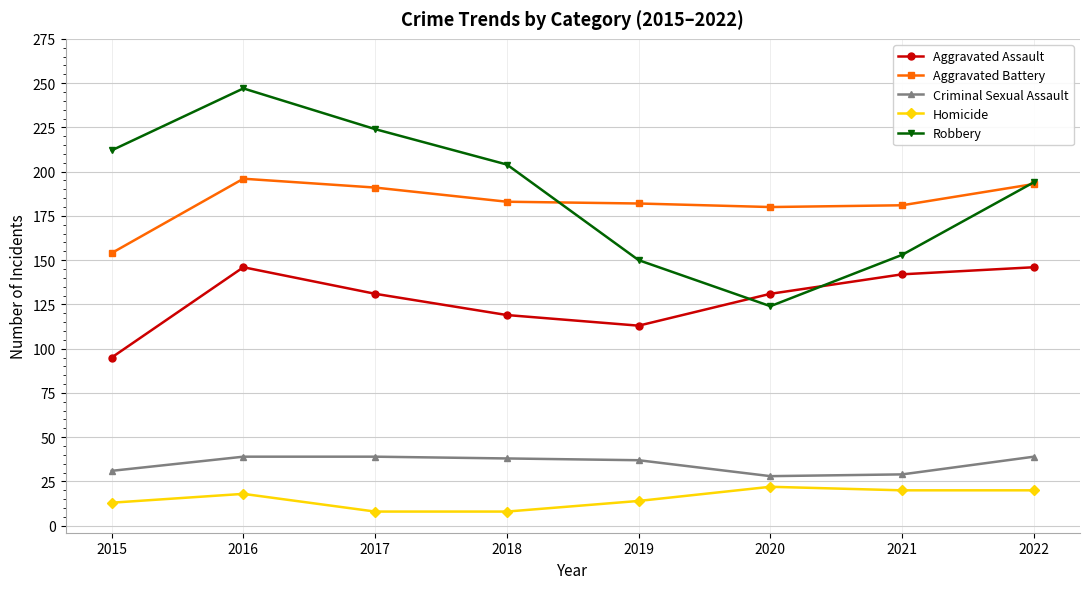

How many lines are shown in the chart?

5